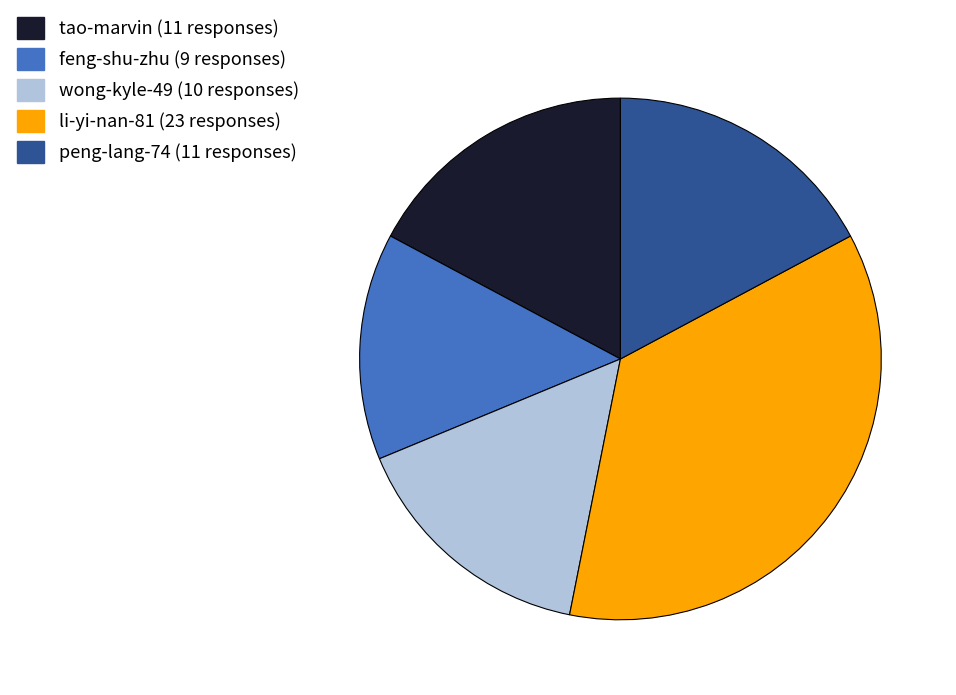

Is there any slice that represents more than half of the pie?

No